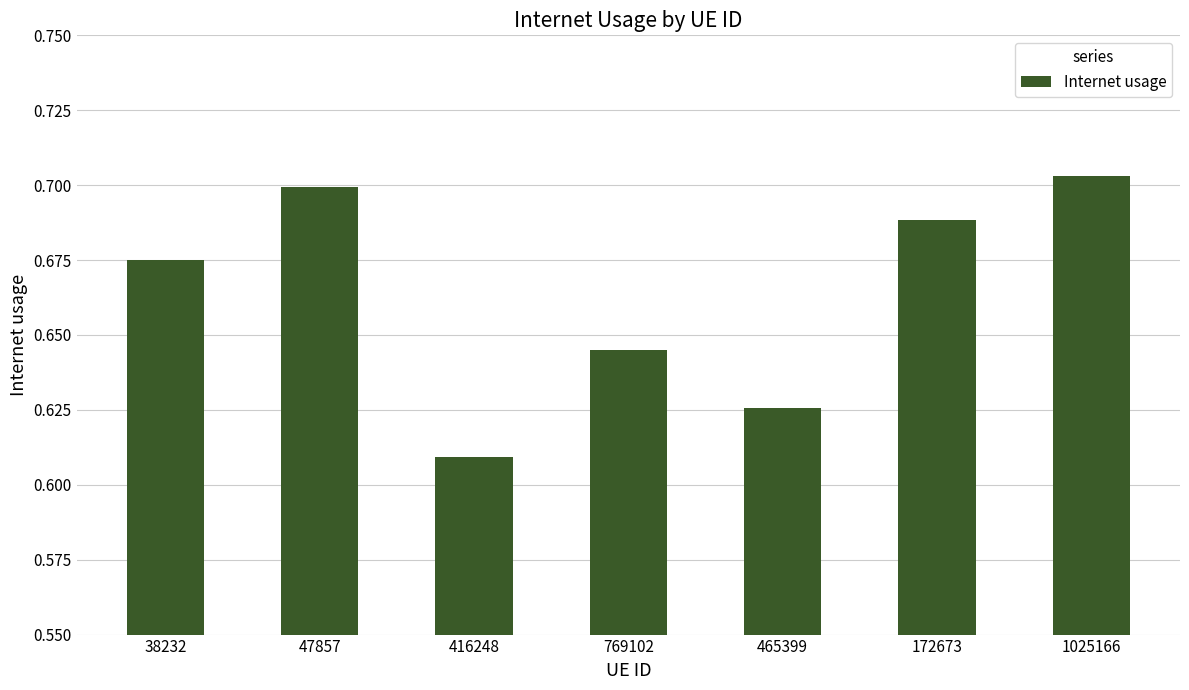

What is the difference between the second highest and minimum values?

0.1